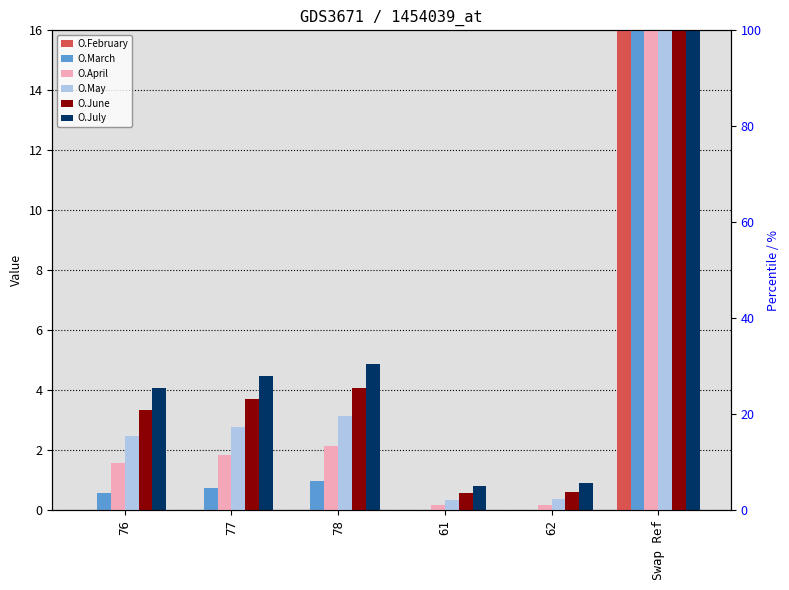

How many bars are there in each group?

6